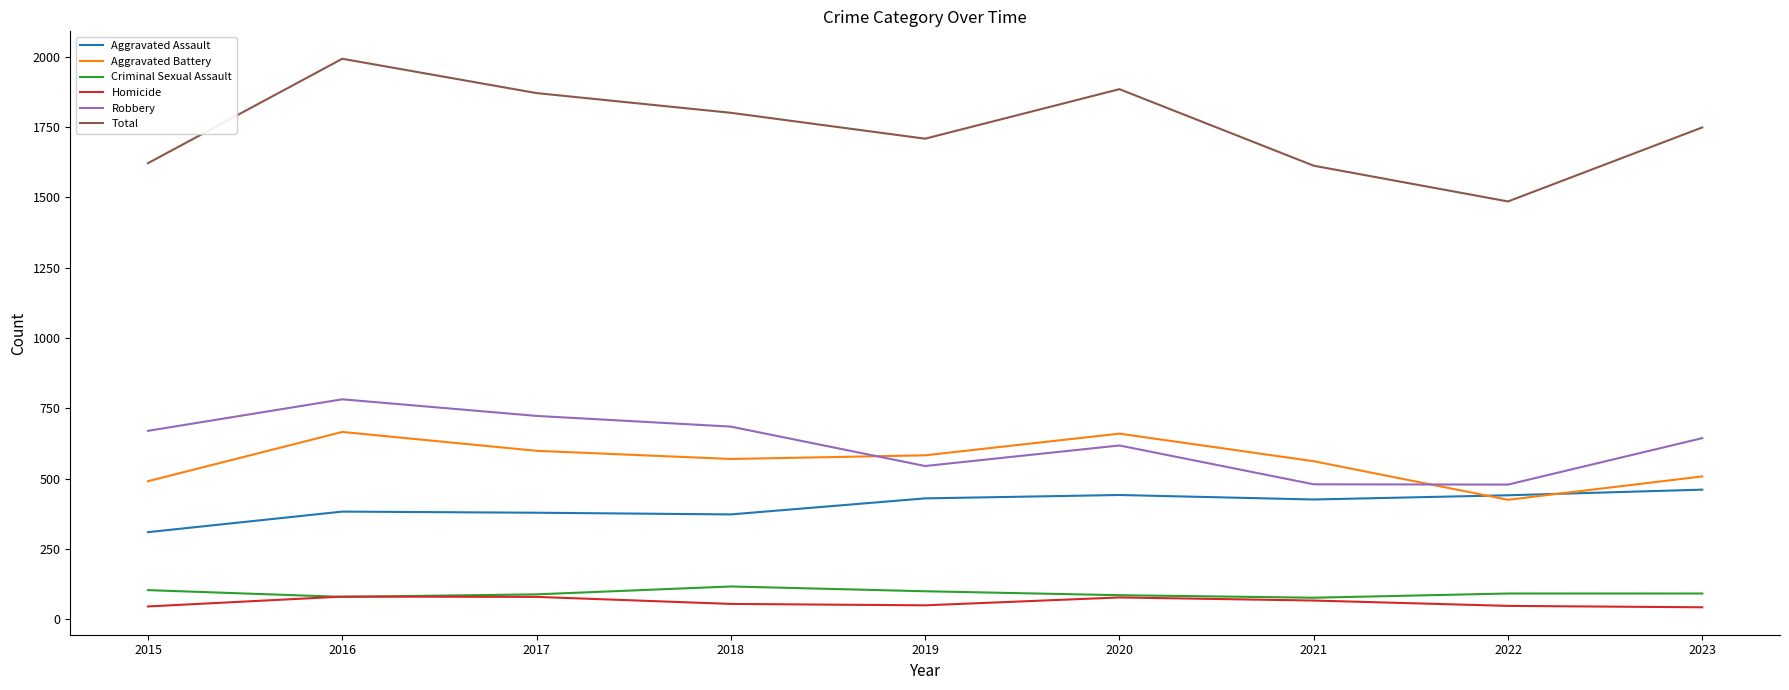

Is it true that Homicide equals 67 at 2021?

True